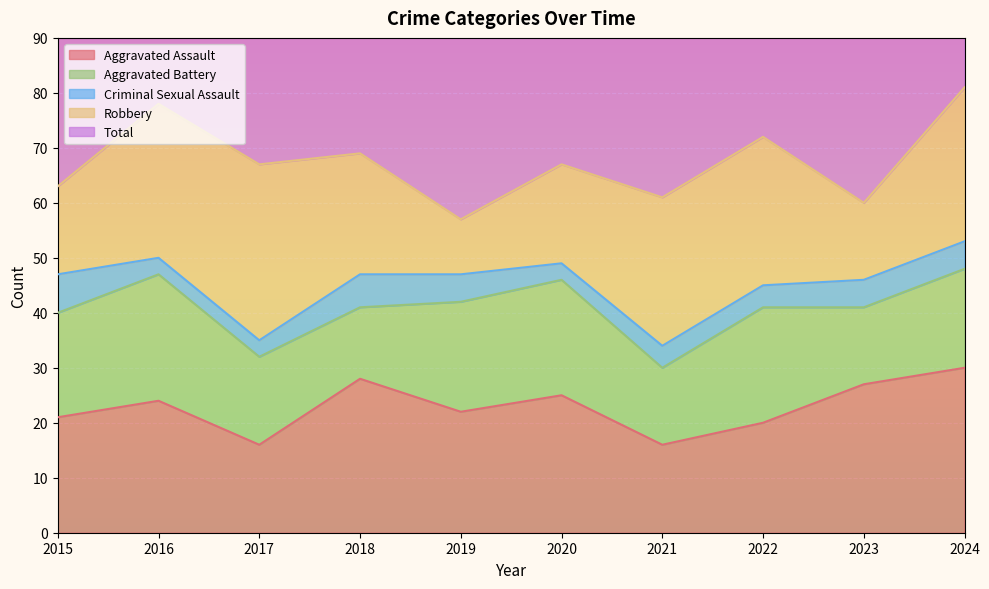

Between 2016 and 2024, which is larger?

2024